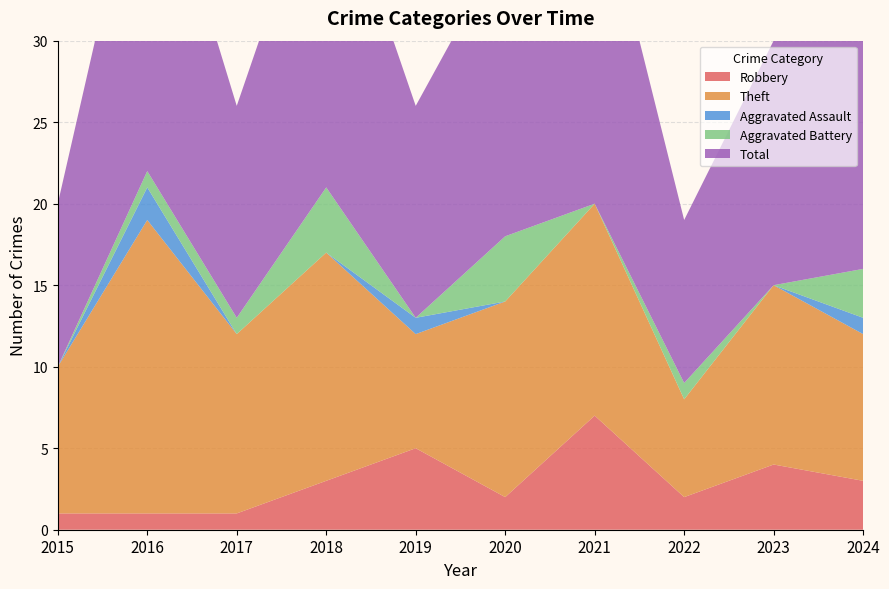

Reading left to right, transcribe all the data shown in this chart.

Robbery: 2015=1	2016=1	2017=1	2018=3	2019=5	2020=2	2021=7	2022=2	2023=4	2024=3
Theft: 2015=9	2016=18	2017=11	2018=14	2019=7	2020=12	2021=13	2022=6	2023=11	2024=9
Aggravated Assault: 2015=0	2016=2	2017=0	2018=0	2019=1	2020=0	2021=0	2022=0	2023=0	2024=1
Aggravated Battery: 2015=0	2016=1	2017=1	2018=4	2019=0	2020=4	2021=0	2022=1	2023=0	2024=3
Total: 2015=10	2016=22	2017=13	2018=21	2019=13	2020=18	2021=21	2022=10	2023=15	2024=18